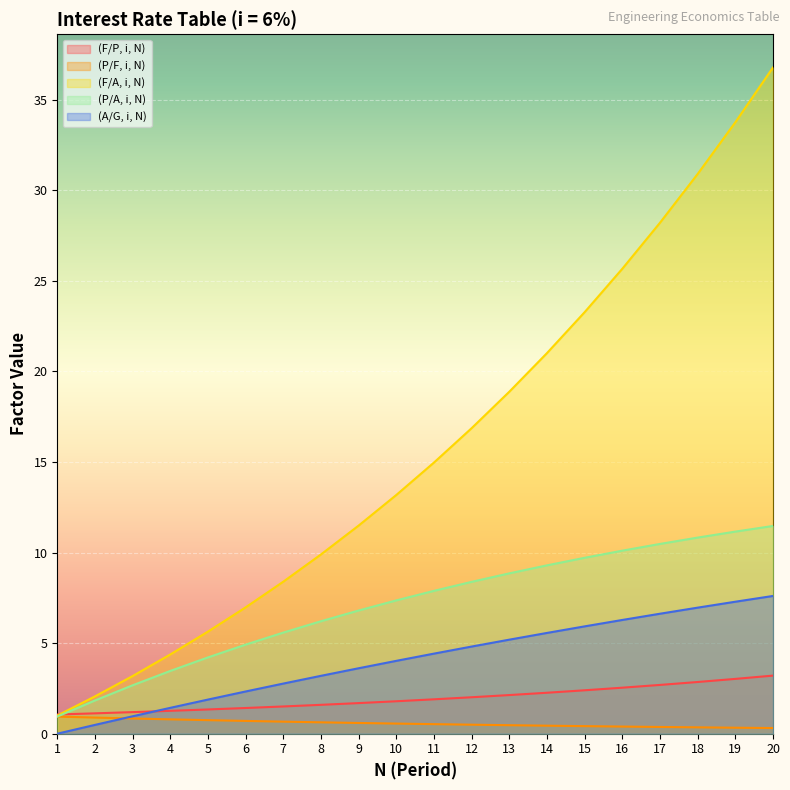

True or false: (A/G, i, N) has a value of 6.3 at 16.

True